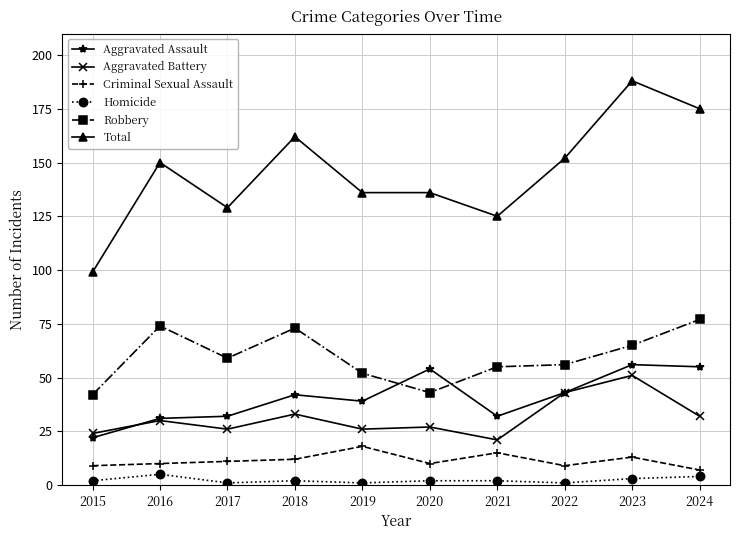

Where is Aggravated Assault nearest to the value 39?

2019